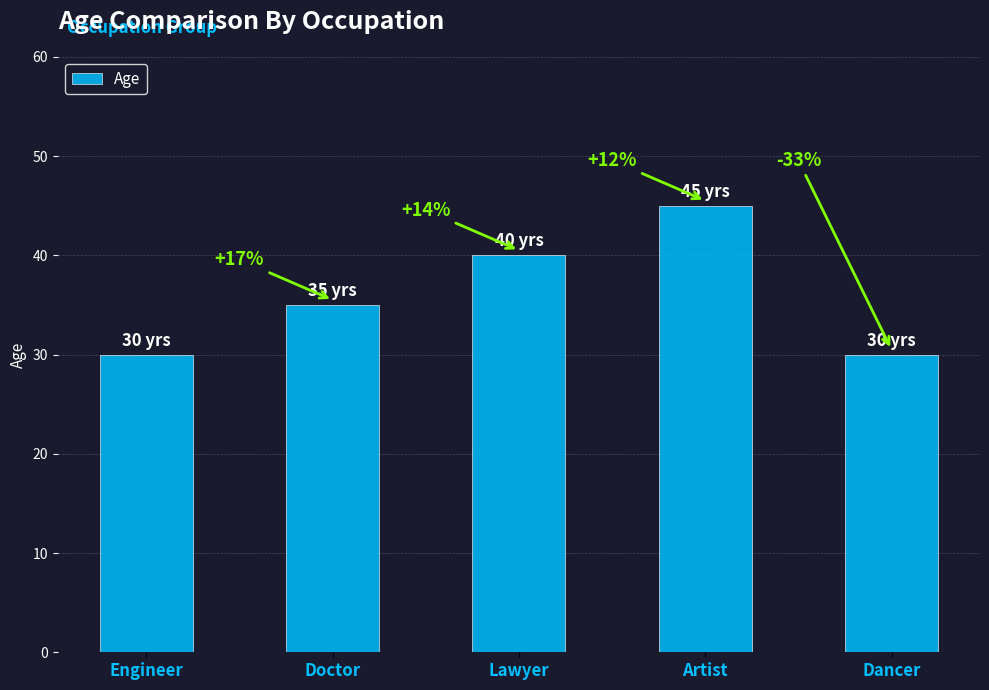

What is the maximum value shown in the chart?

45